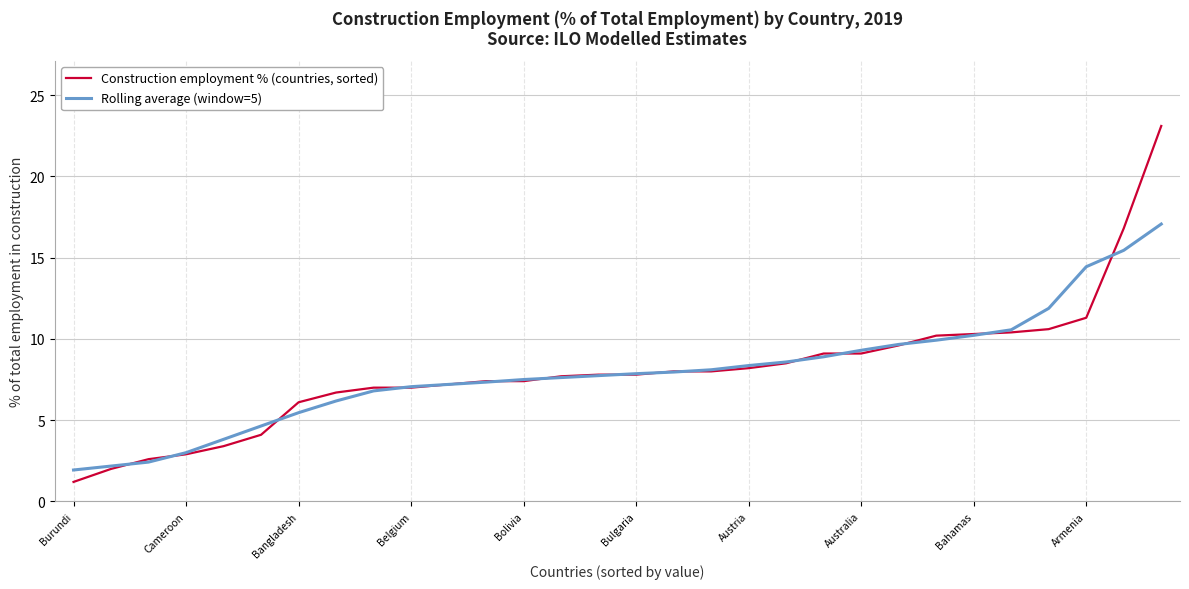

Which series has the widest spread of values?

Construction employment % (countries, sorted)